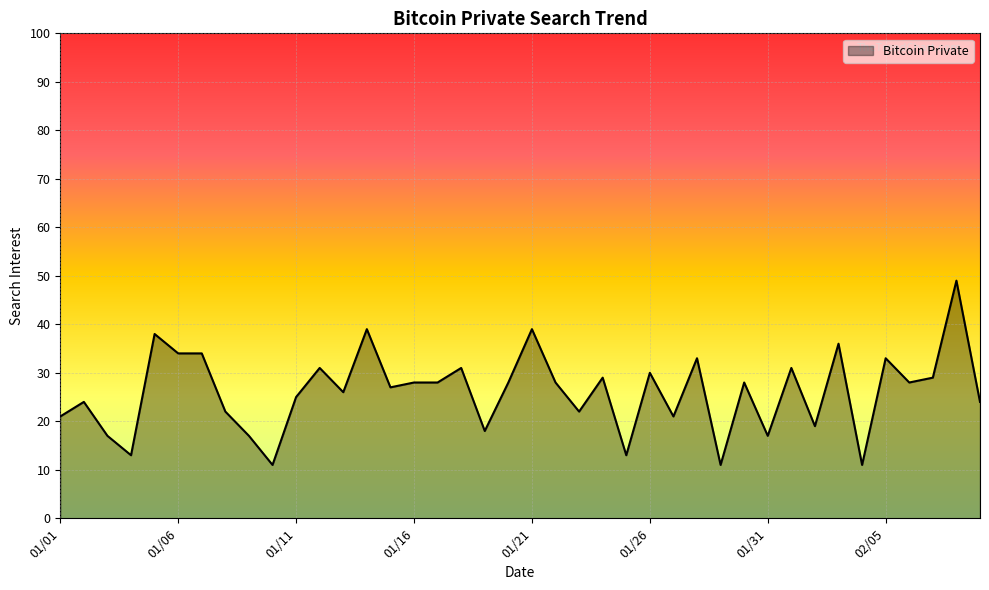

What is the average value?

26